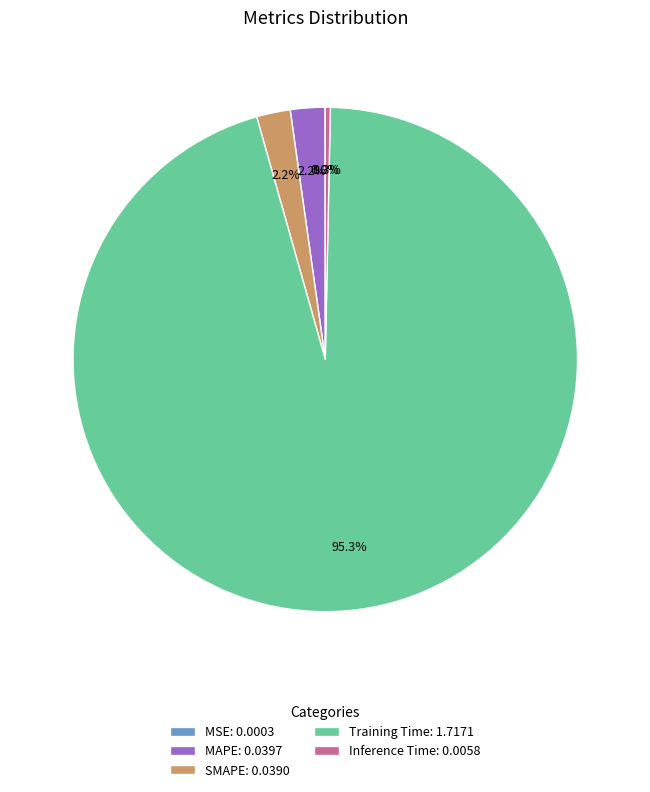

Does Inference Time account for over 50% of the chart?

No